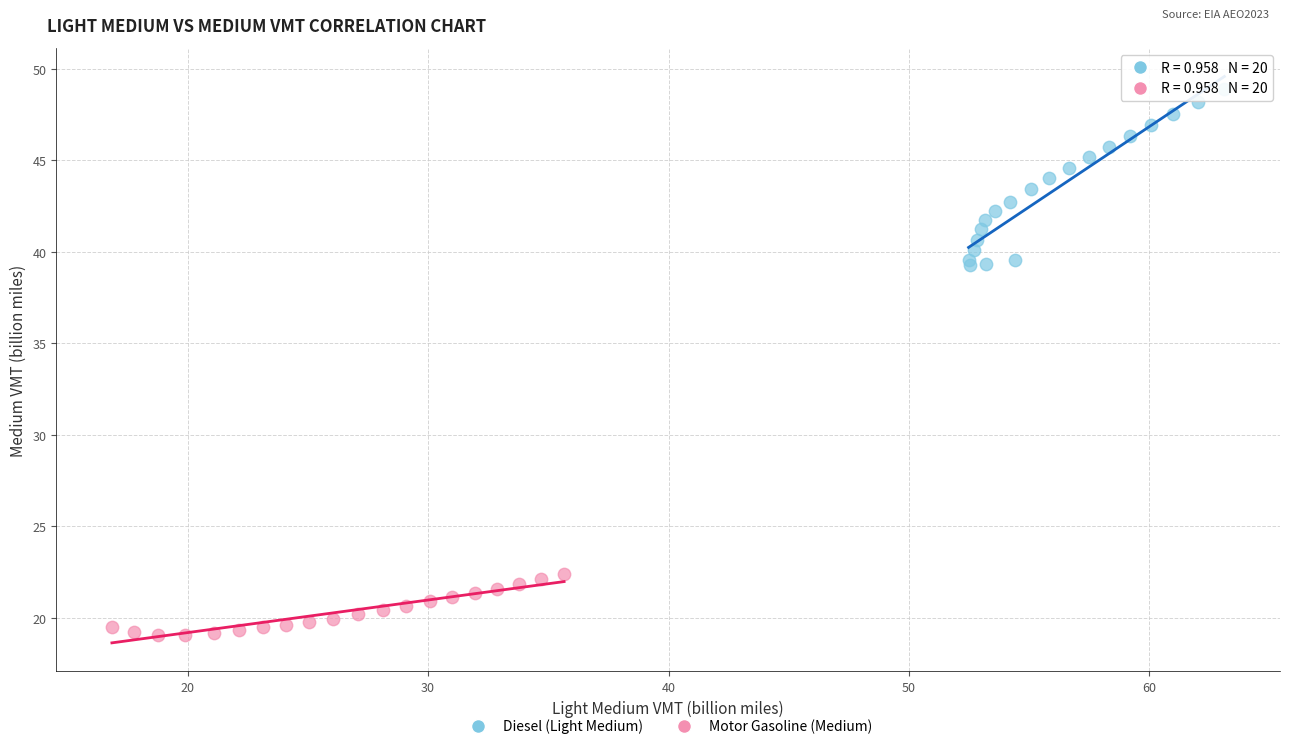

What are all the series names shown in the legend?

Diesel (Light Medium), Motor Gasoline (Medium)